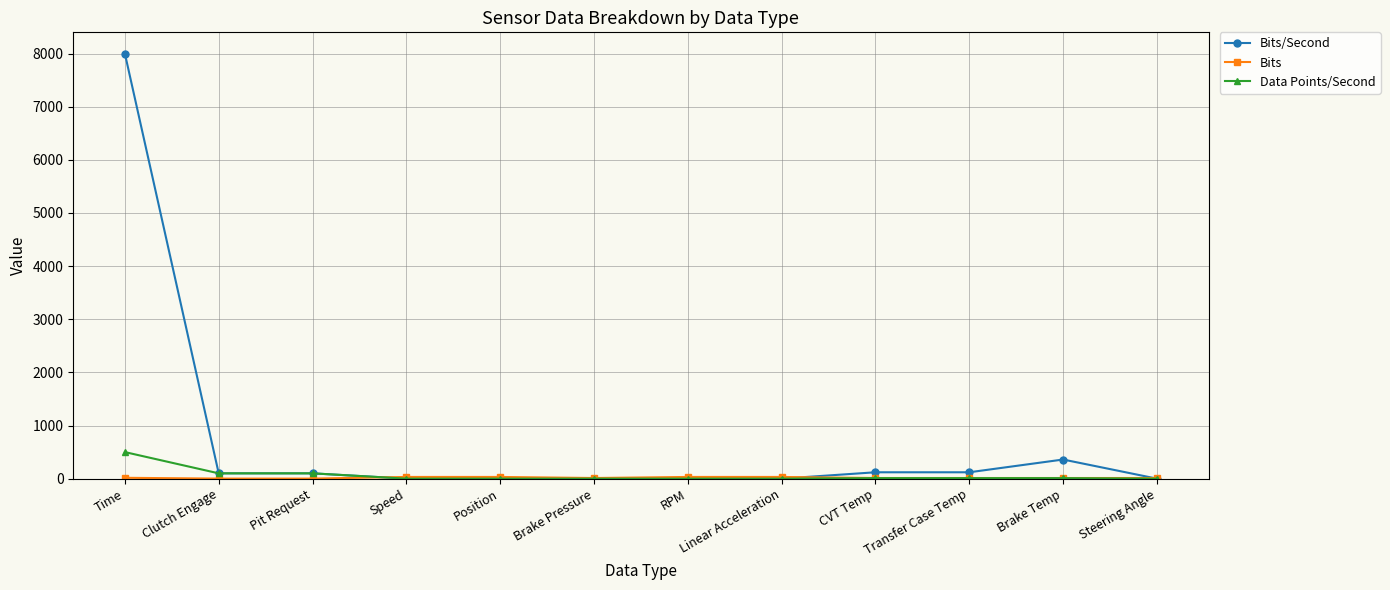

Which label corresponds to the largest value in the chart?

Time